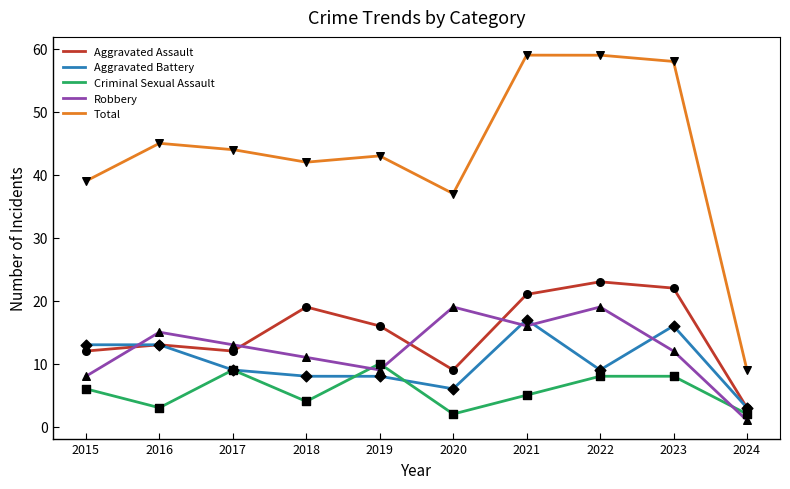

What is the total value across all series at 2017?

87